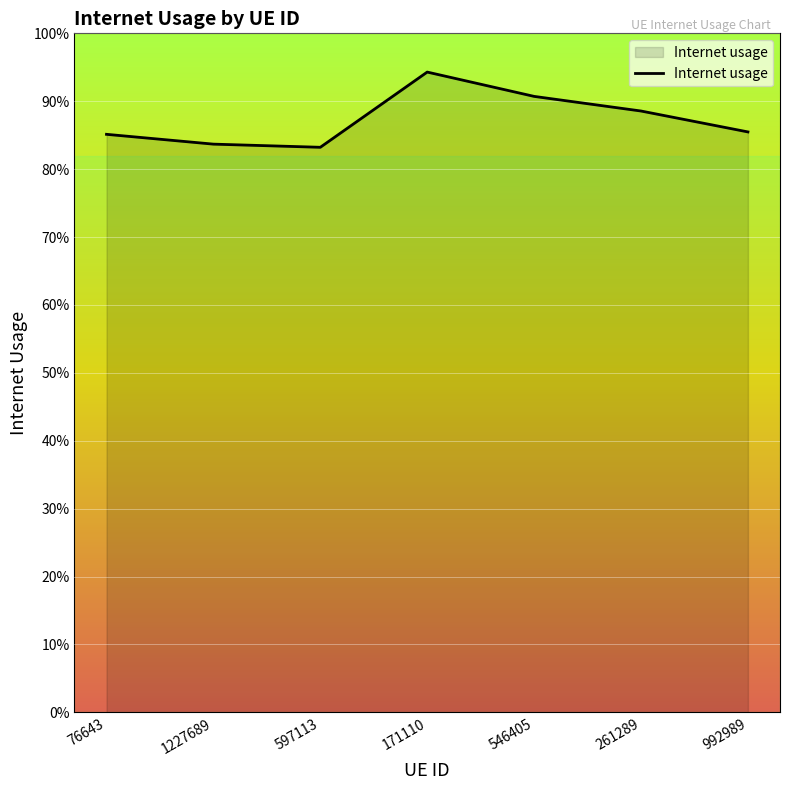

The value at 76643 is 1.3. True or false?

False